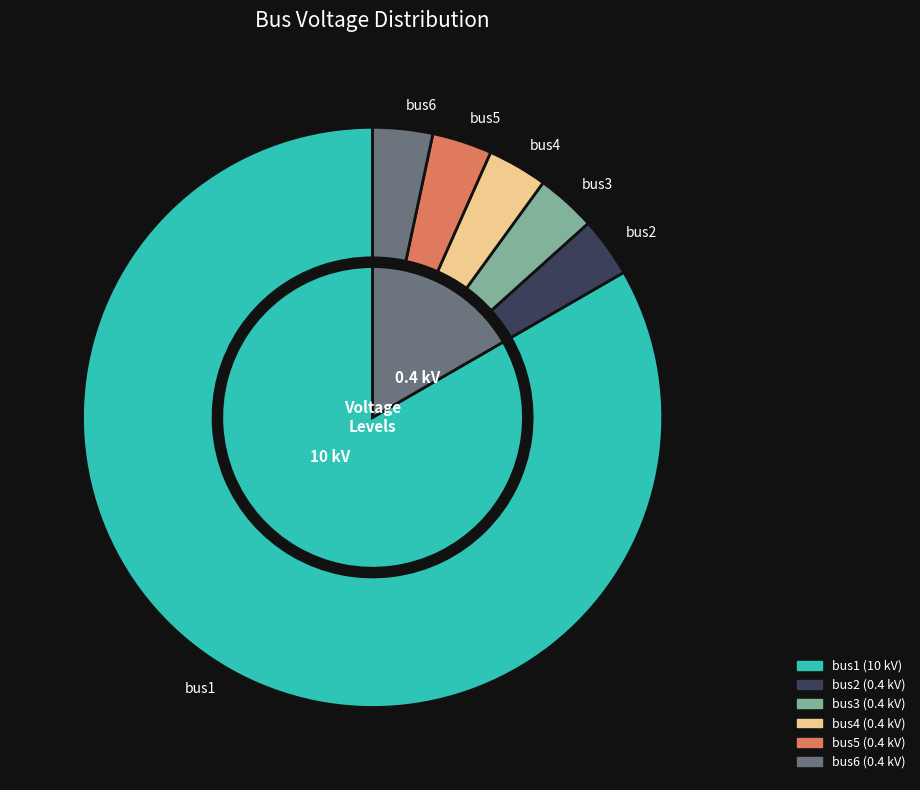

Rank the categories by value from lowest to highest.

bus2, bus3, bus4, bus5, bus6, bus1